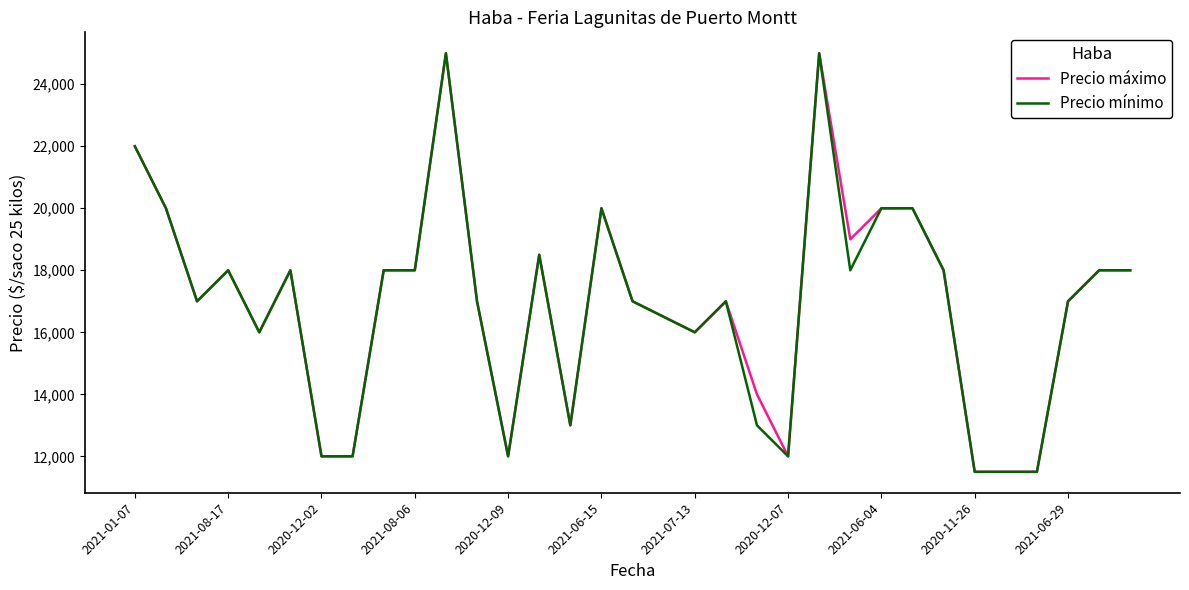

What is the maximum value shown in the chart?

25000